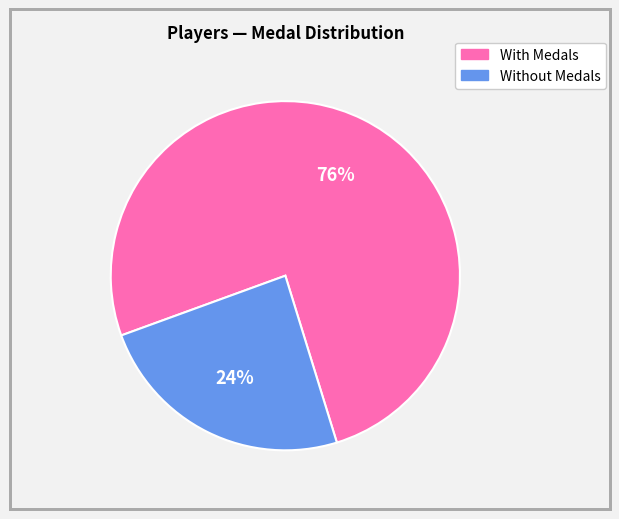

Does any single category account for the majority?

Yes